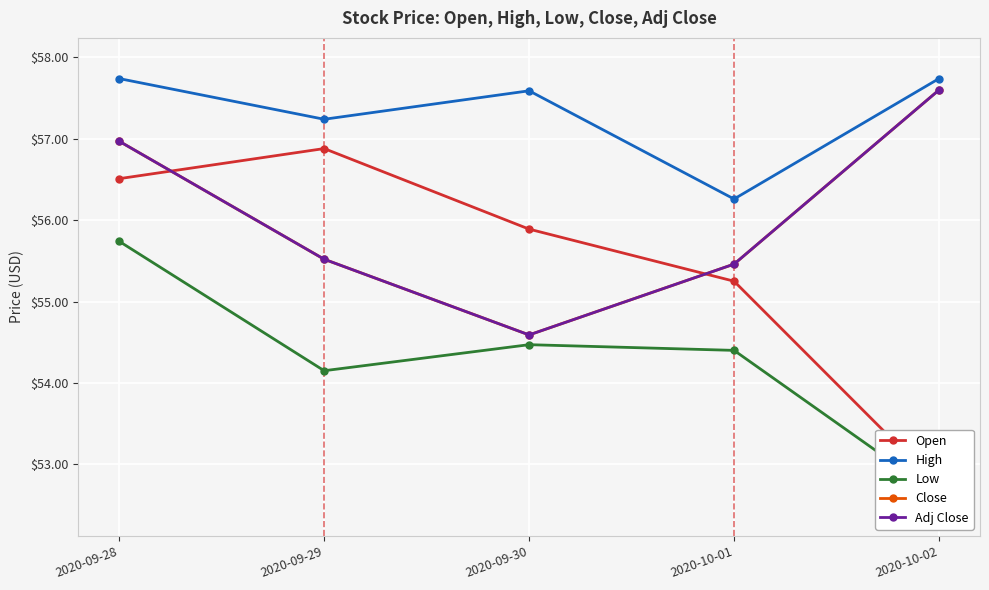

How many lines are shown in the chart?

5